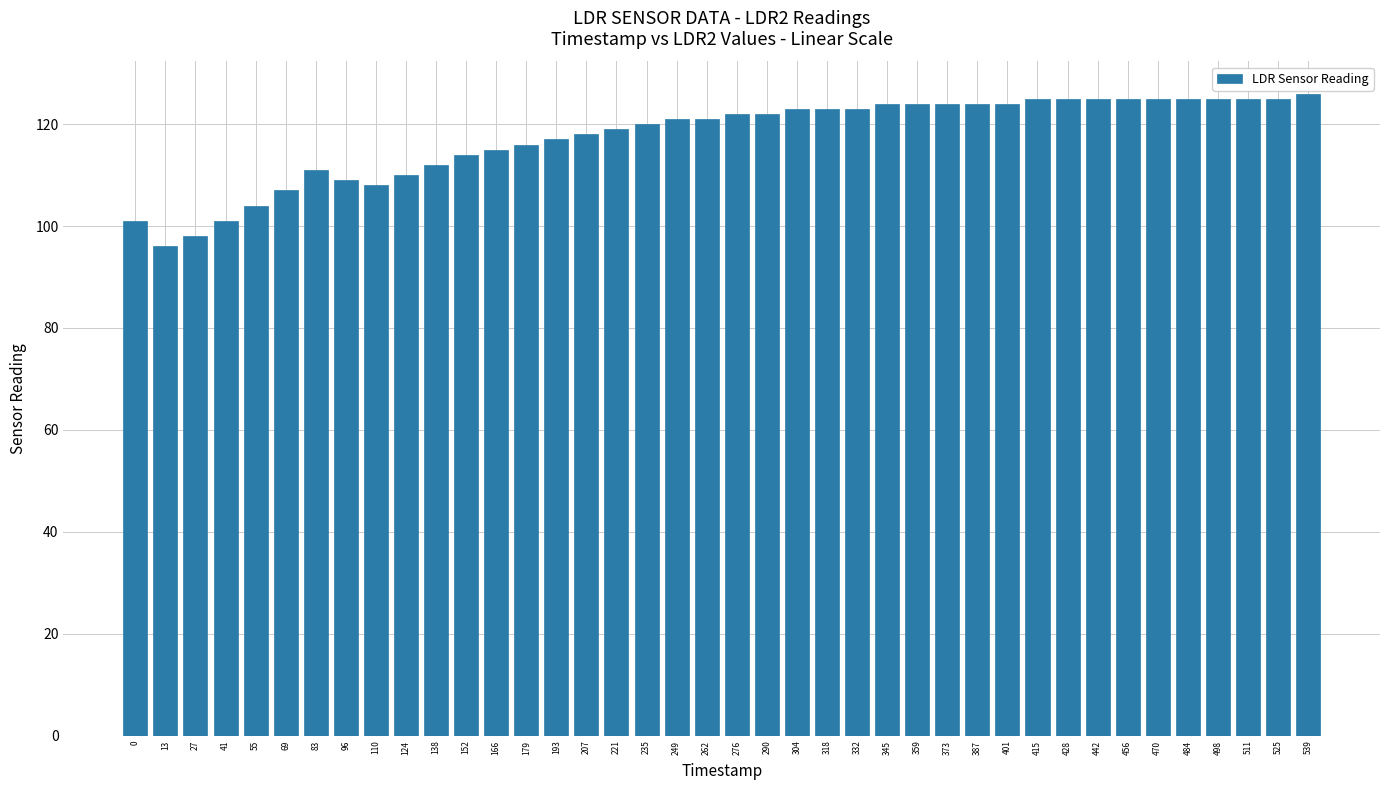

The value at 470 is 125. True or false?

True